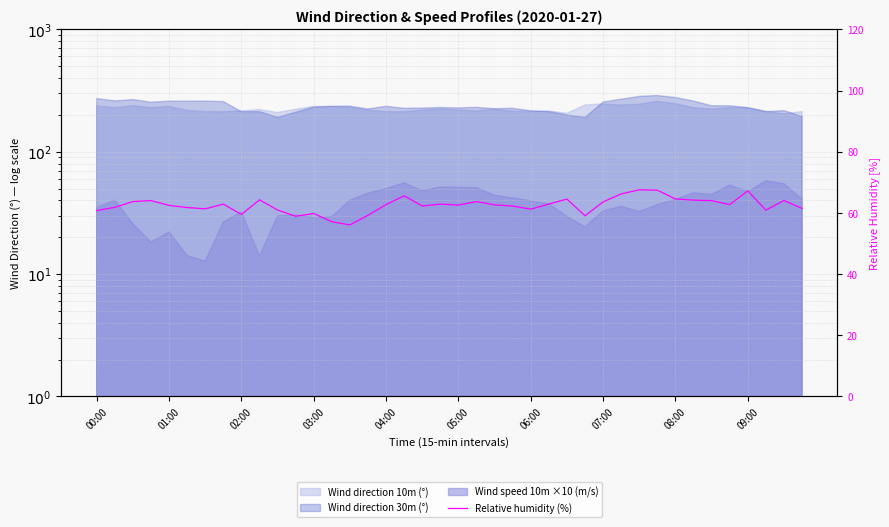

How many data points are above 62?

25